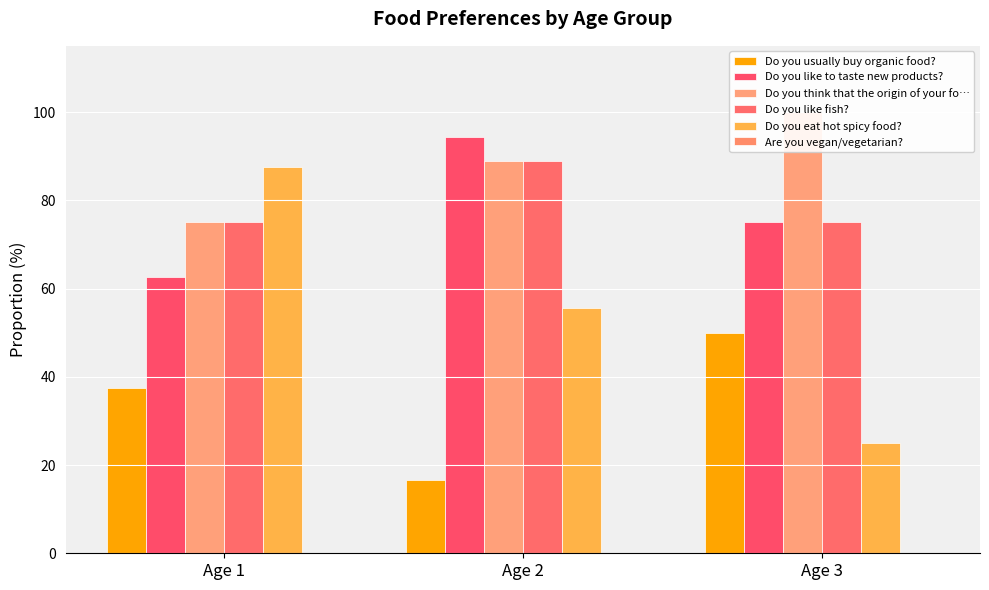

What is the total value across all series at Age 1?

337.5